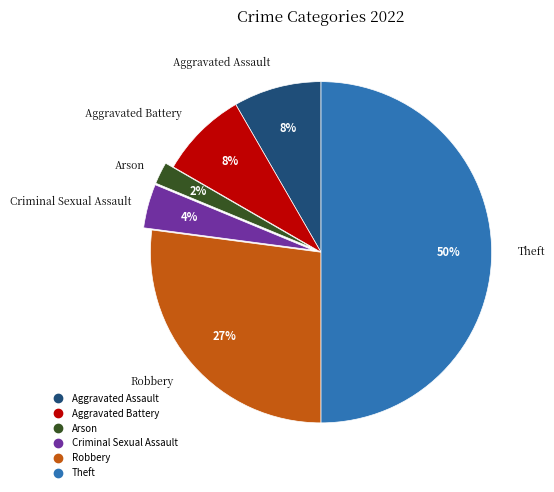

To the nearest percent, what portion does Criminal Sexual Assault represent?

4%